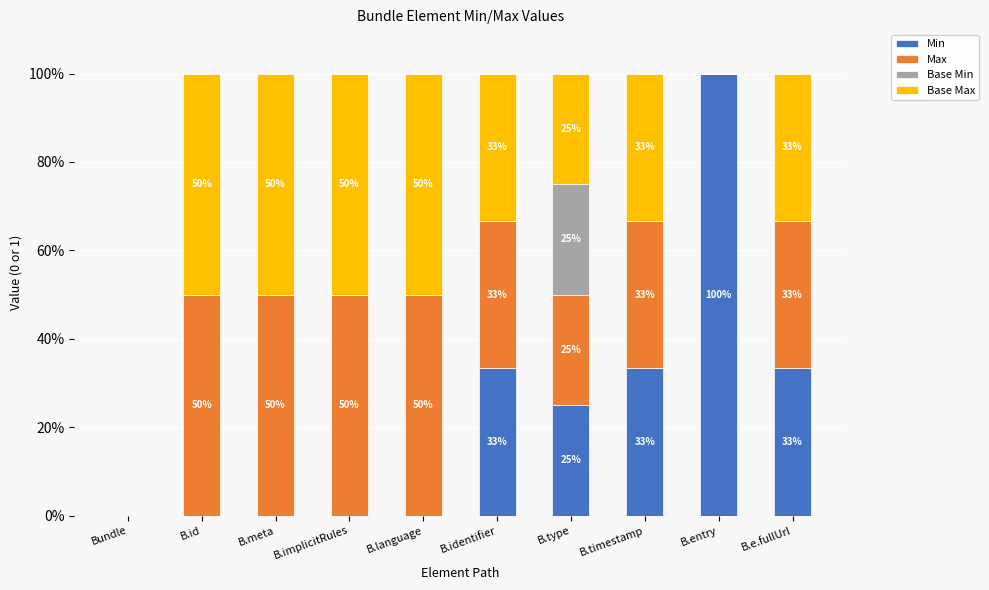

At which label does Min first exceed 25?

B.identifier